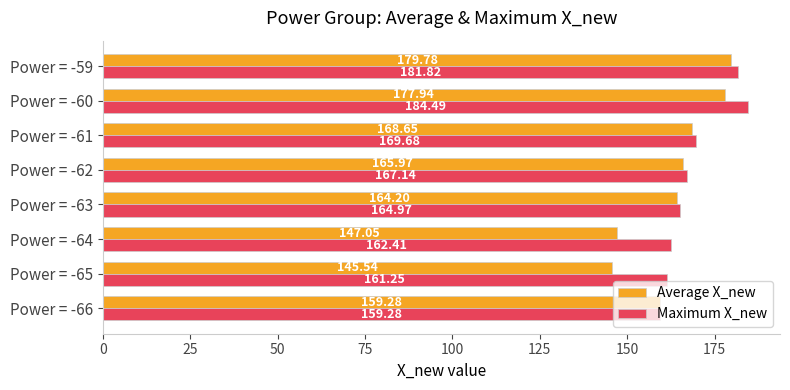

Rank the series by their average value, from lowest to highest.

Average X_new, Maximum X_new